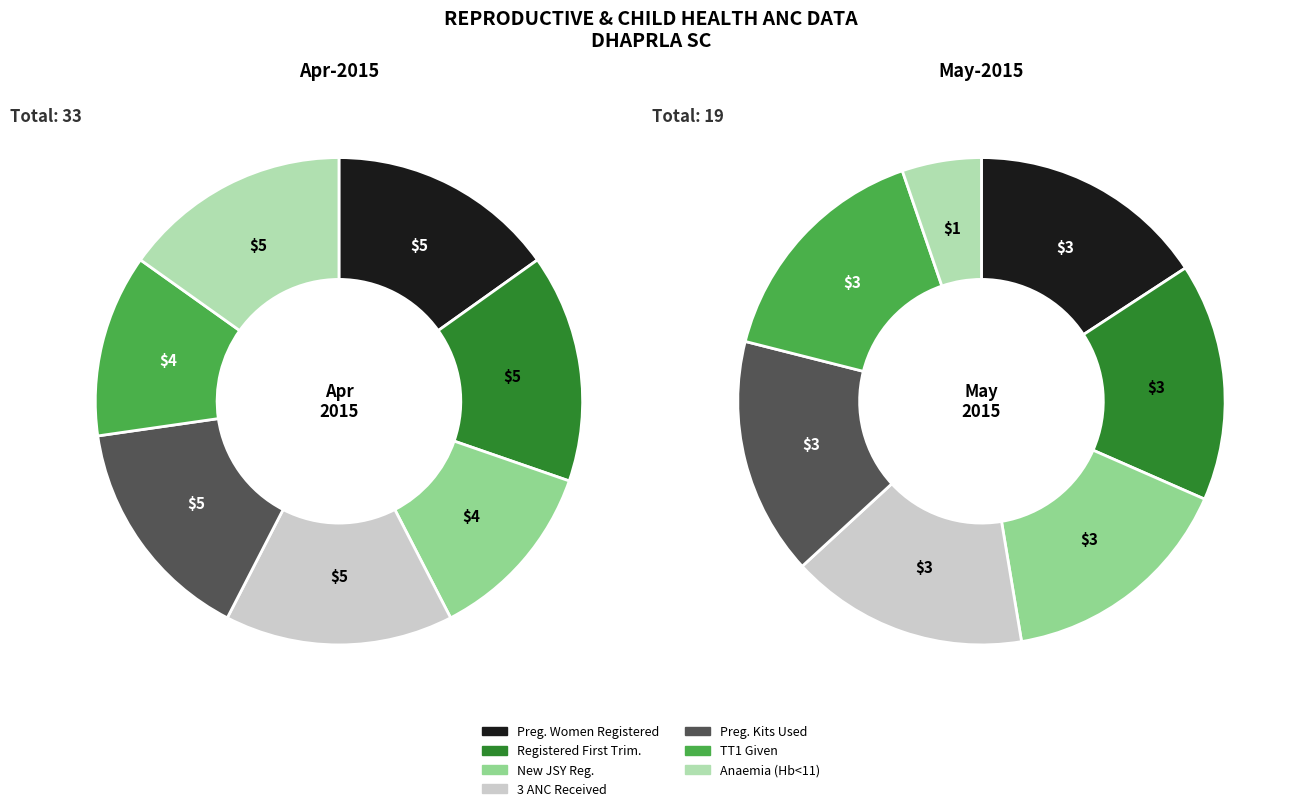

Does TT2 or Booster given account for over 50% of the chart?

No